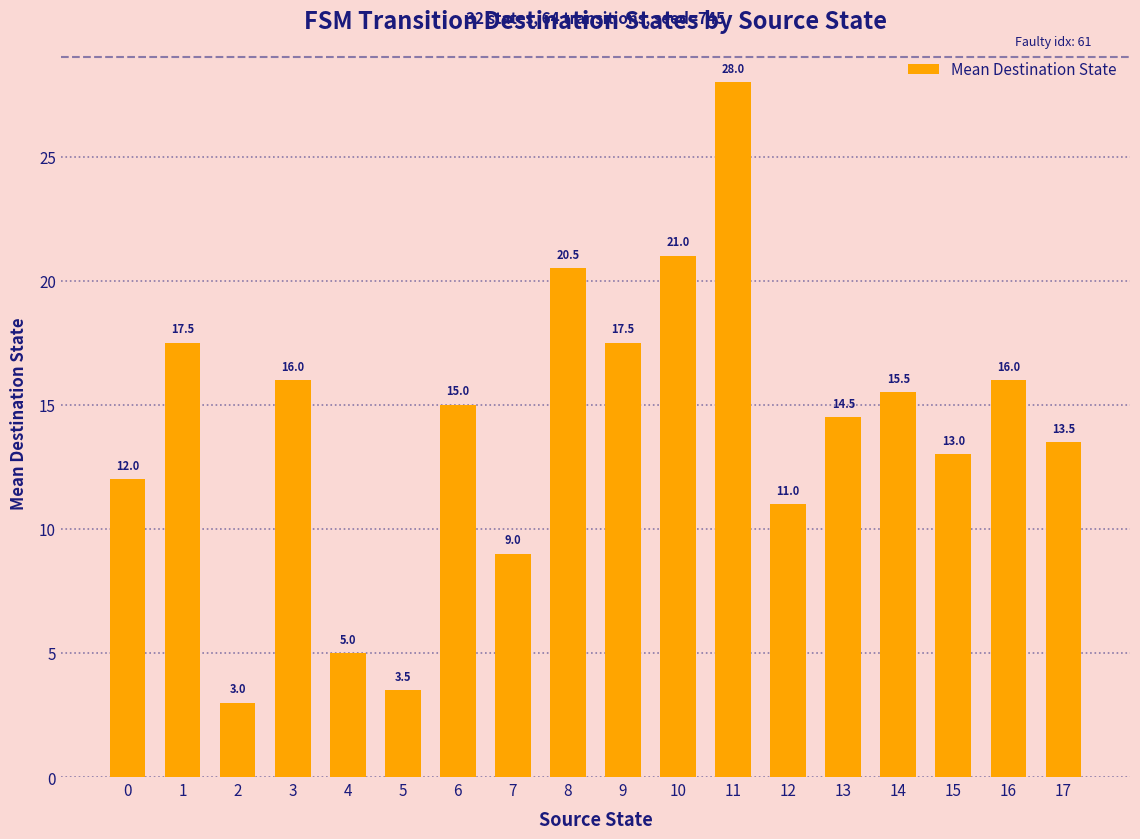

Is it true that the value at 10 is 6.0?

False